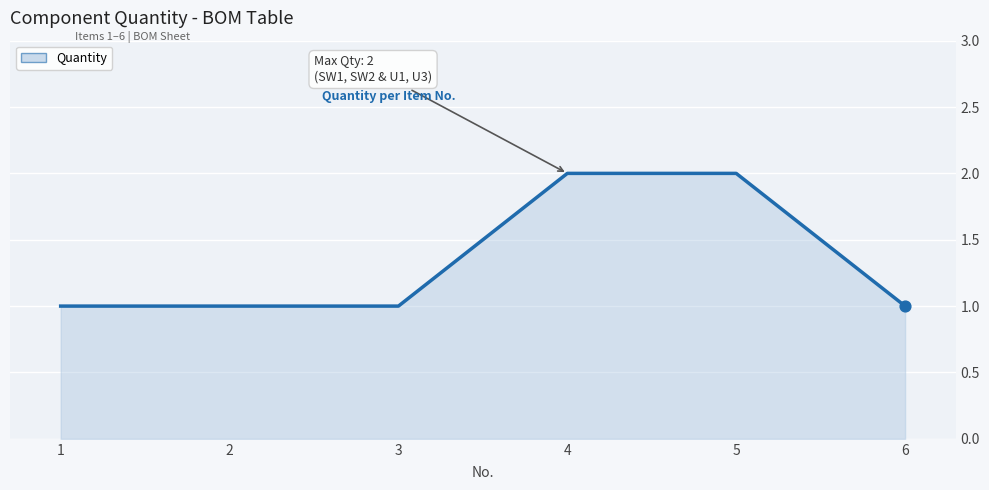

Approximately how many times larger is the value at 1 compared to 4?

0.5